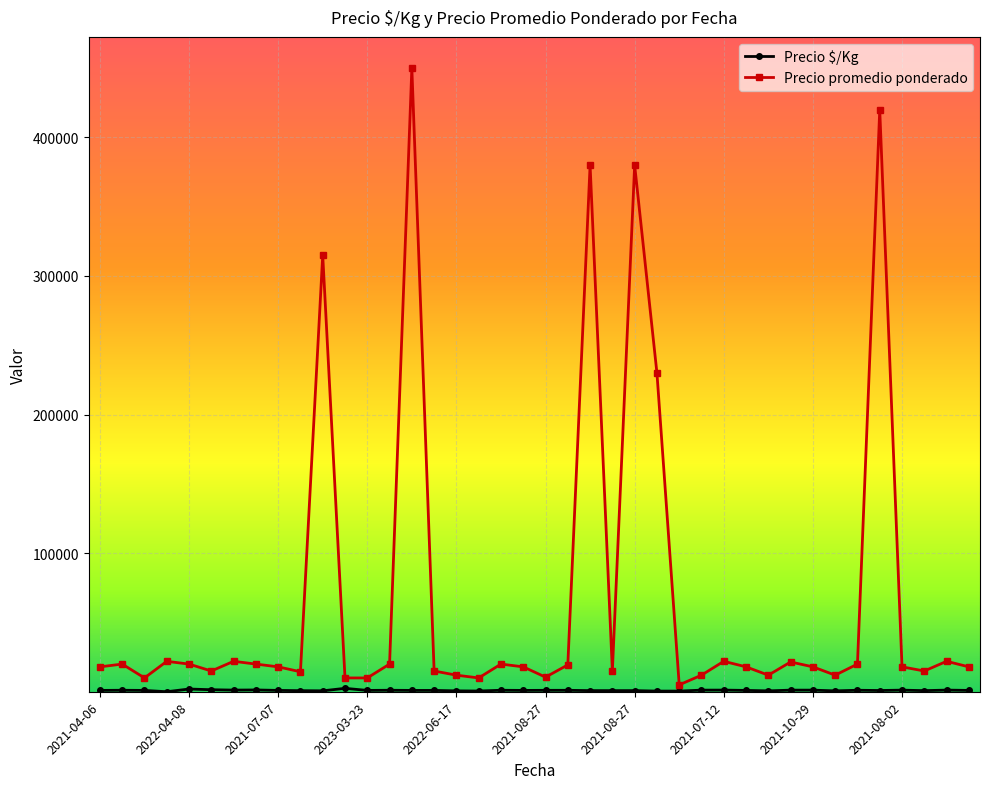

True or false: Precio promedio ponderado has more than 2 interior local peaks.

True